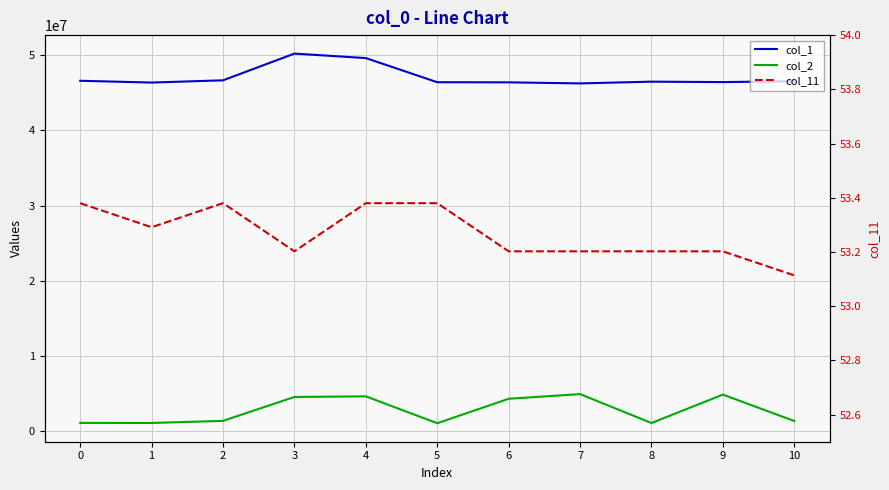

How many data points in col_2 are above 1384917?

5